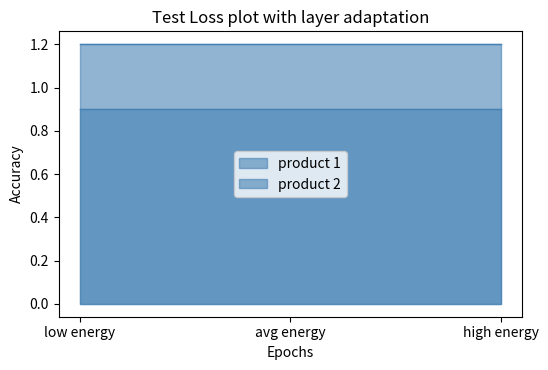

What are all the series names shown in the legend?

product 1, product 2